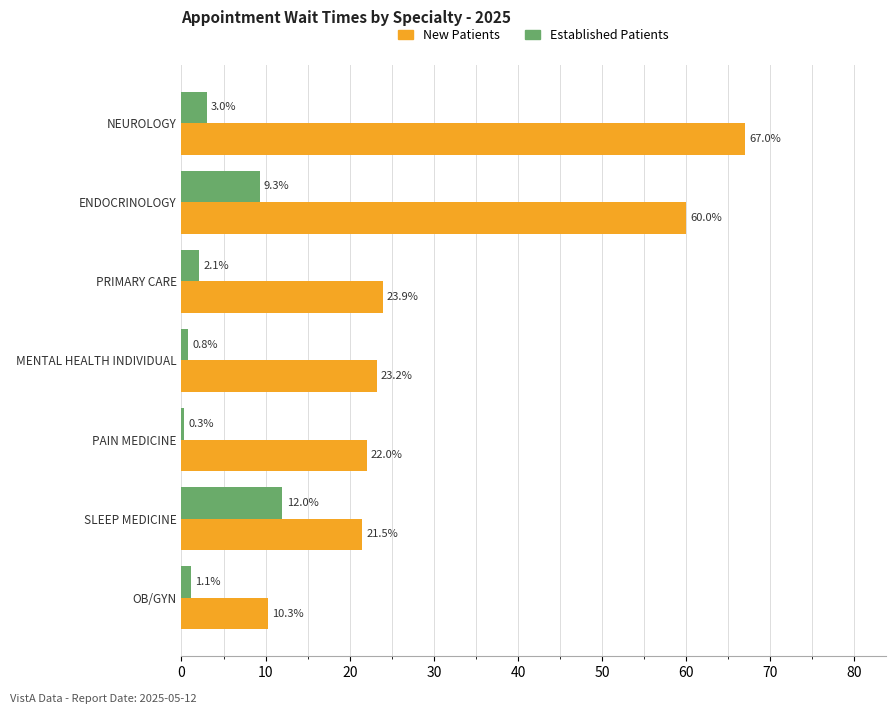

What is the difference between the highest and lowest values at NEUROLOGY?

64.0